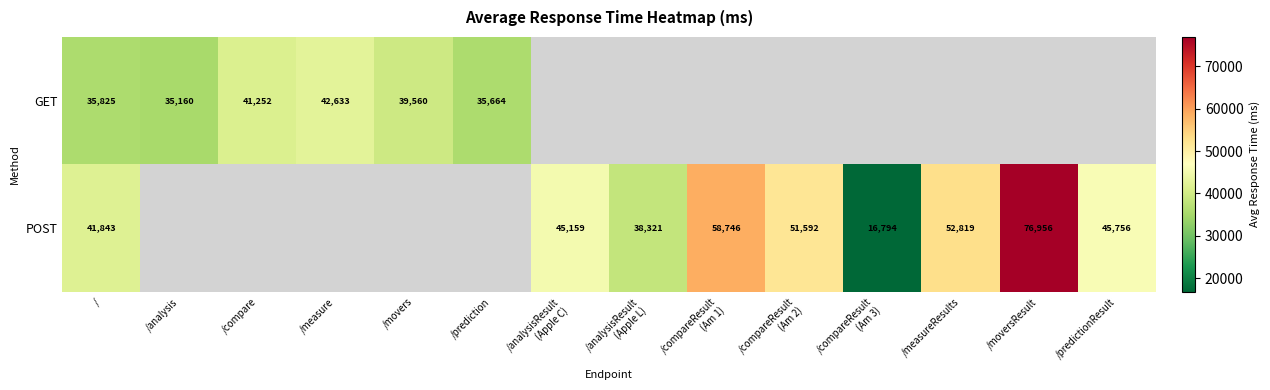

Count the number of categories in the chart.

14